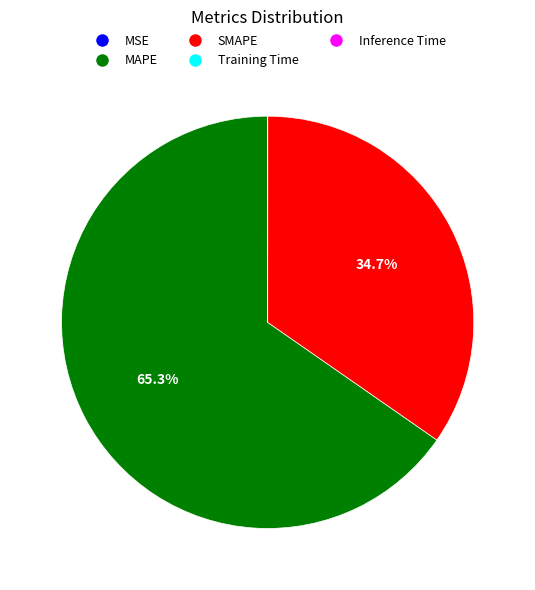

Which category accounts for the majority?

MAPE